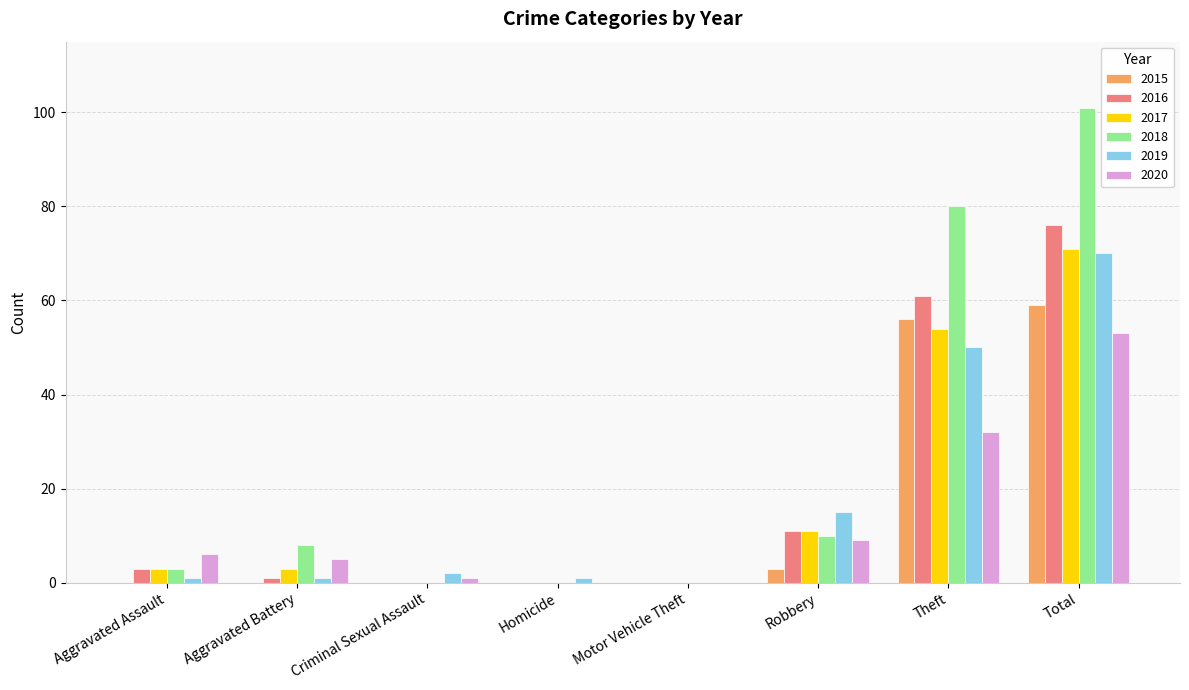

What is the difference between the 2016 values at Aggravated Assault and Homicide?

3